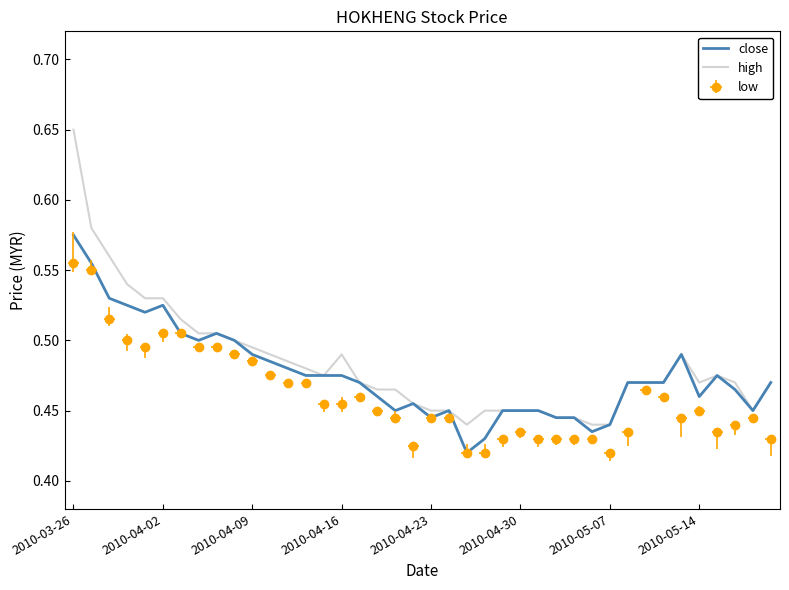

Does the chart display data point markers on the line(s)?

No